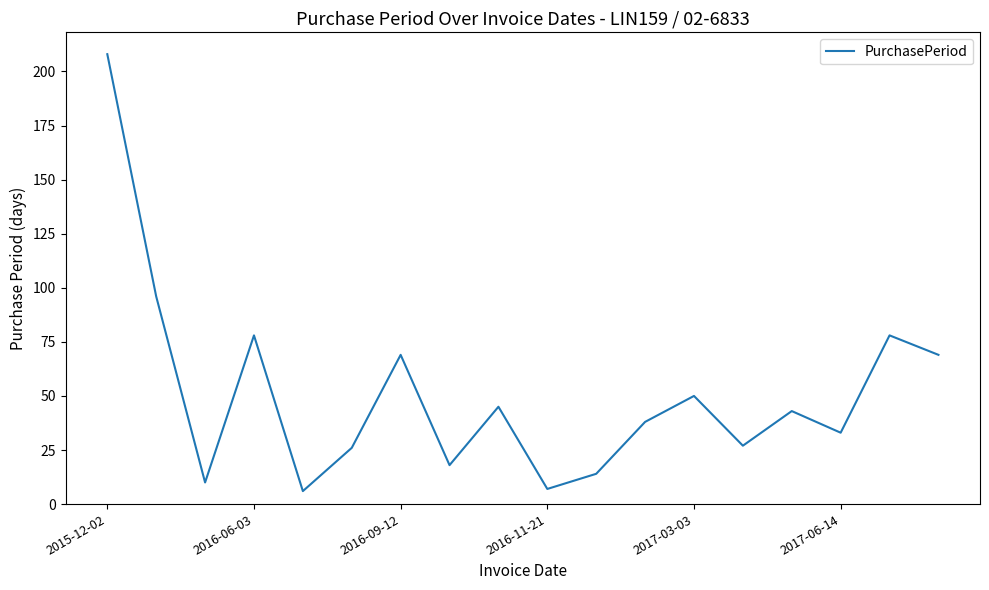

What is the greatest value displayed?

208